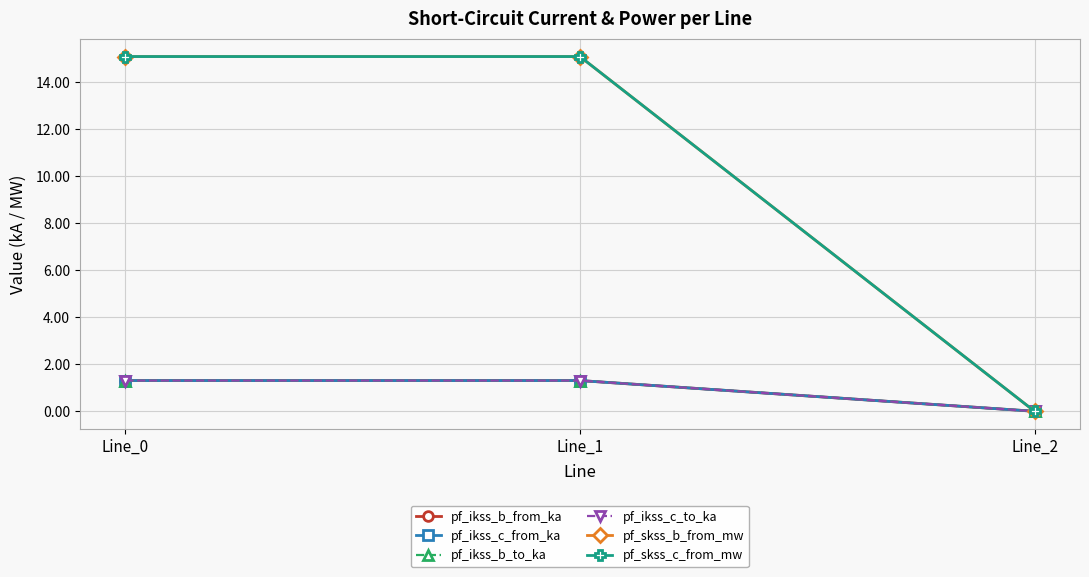

Does the chart have visible grid lines?

Yes